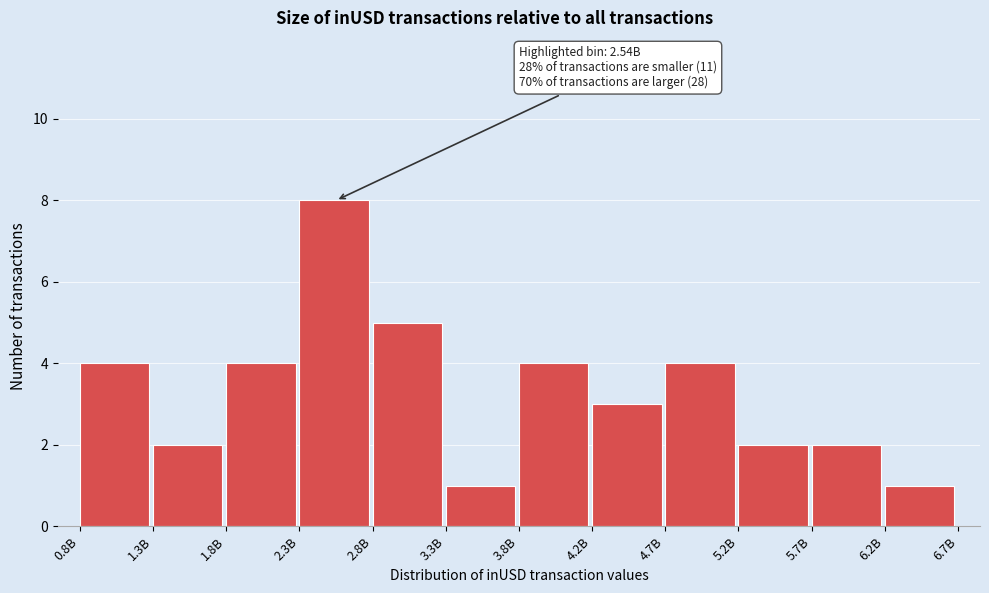

Reading left to right, what are all the values shown in this chart?

0.8B=4	1.3B=2	1.8B=4	2.3B=8	2.8B=5	3.3B=1	3.8B=4	4.2B=3	4.7B=4	5.2B=2	5.7B=2	6.2B=1